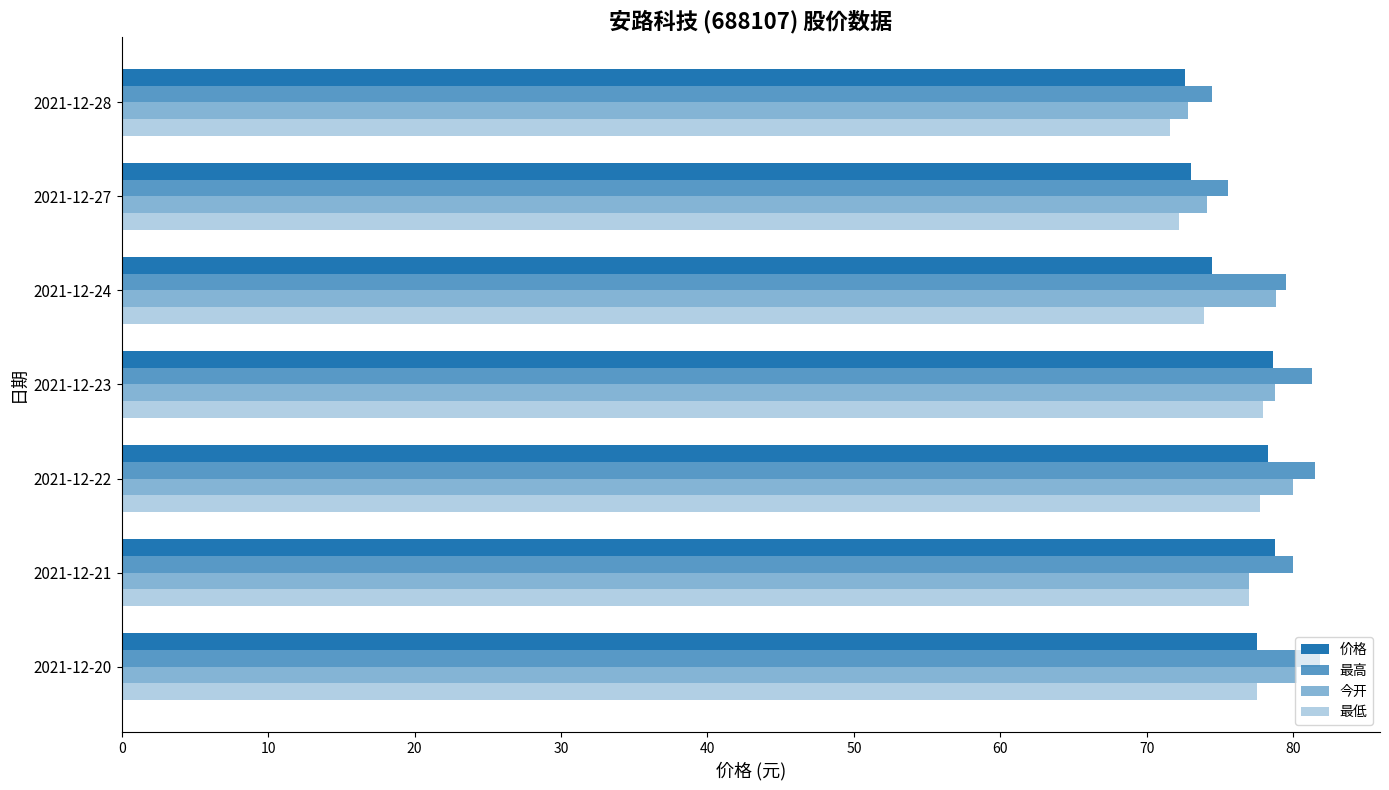

What is the value of the 价格 bar at the 2nd from the left?

78.8